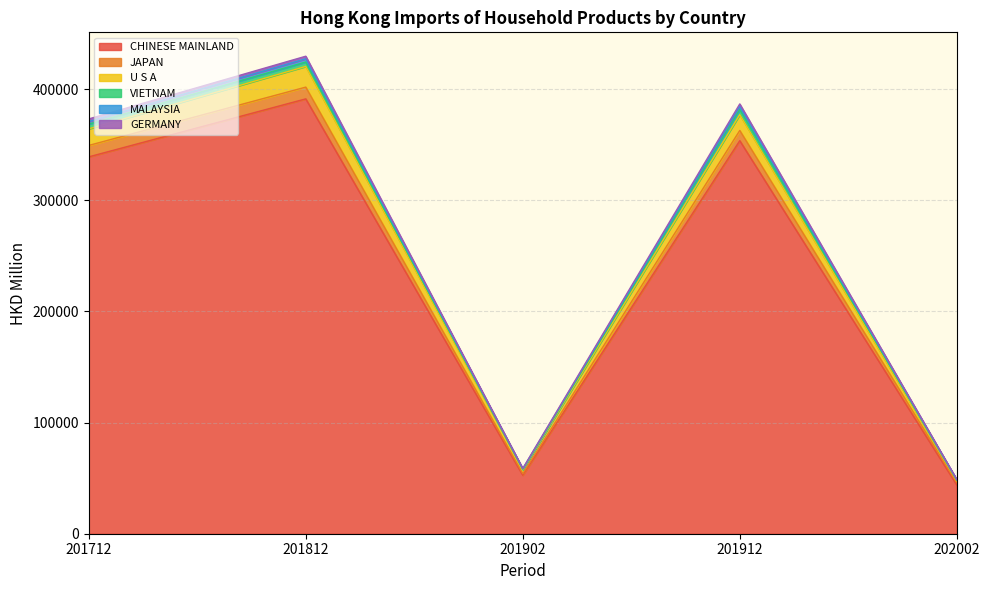

What is the minimum value for CHINESE MAINLAND?

43901.6